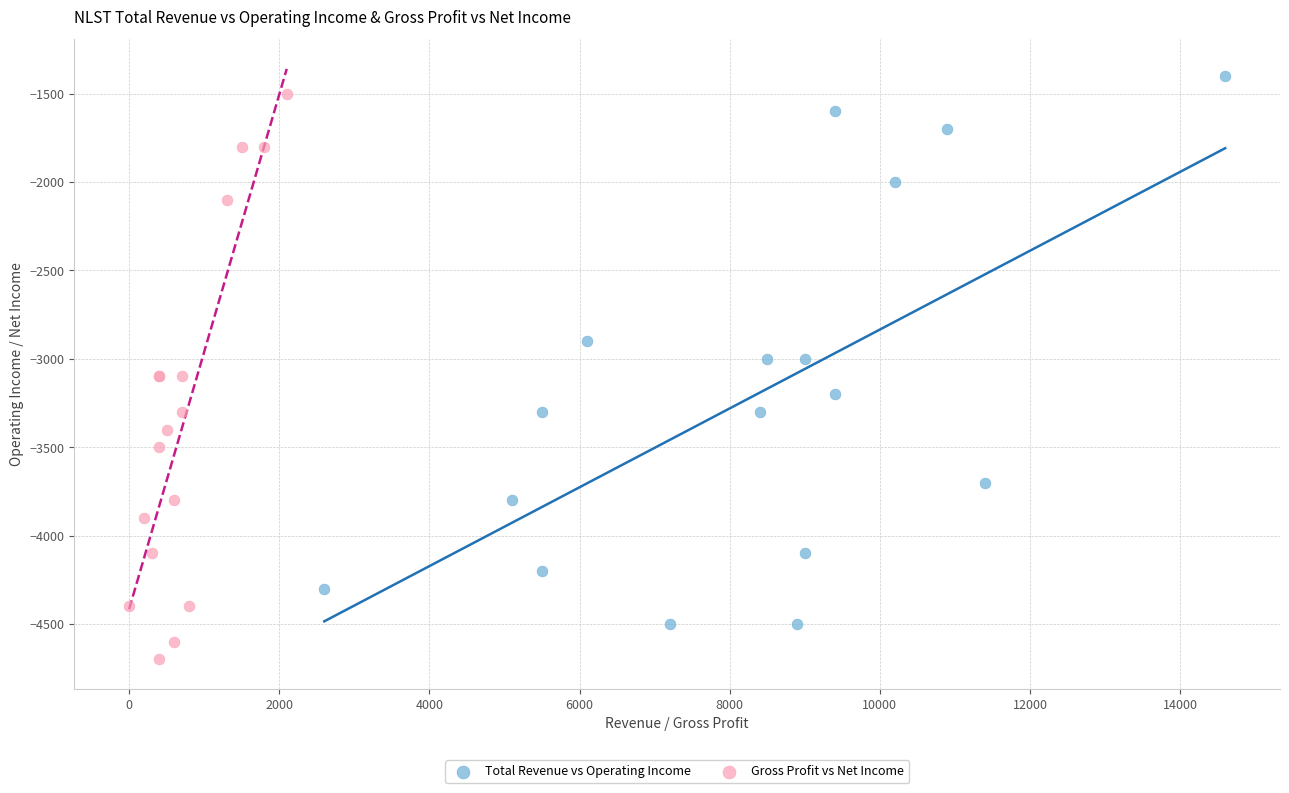

What are all the series names shown in the legend?

Total Revenue vs Operating Income, Gross Profit vs Net Income